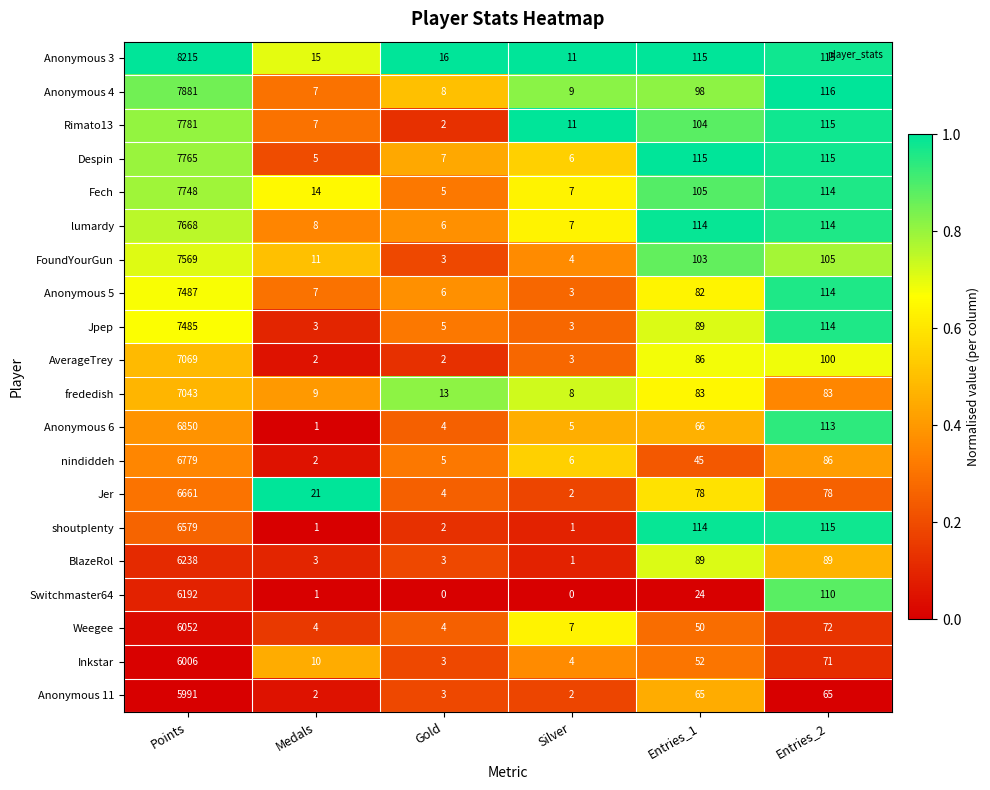

Which series has the widest spread of values?

Anonymous 3